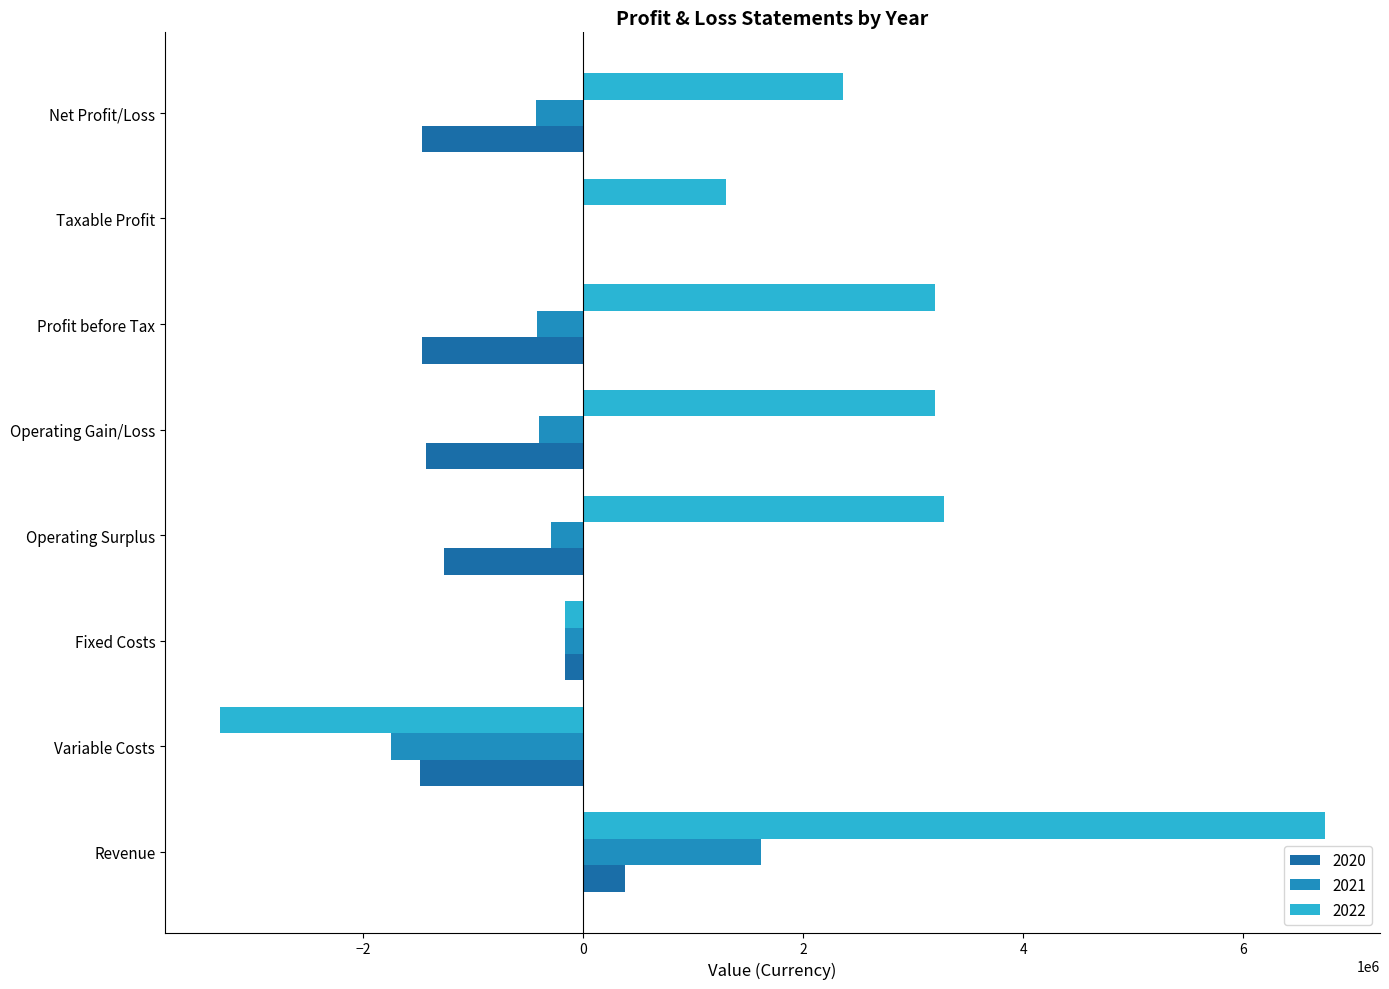

What is the sum of all 2021 values?

-1838996.2